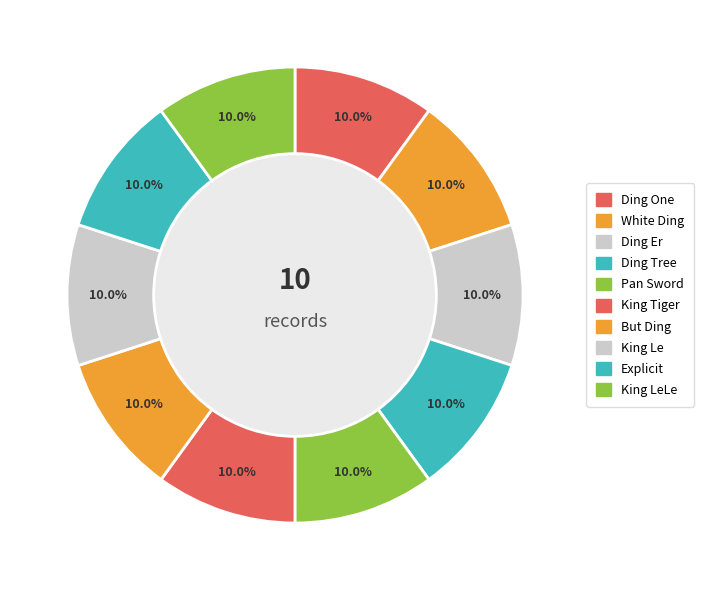

What percentage is the King Le slice, to the nearest percent?

10%